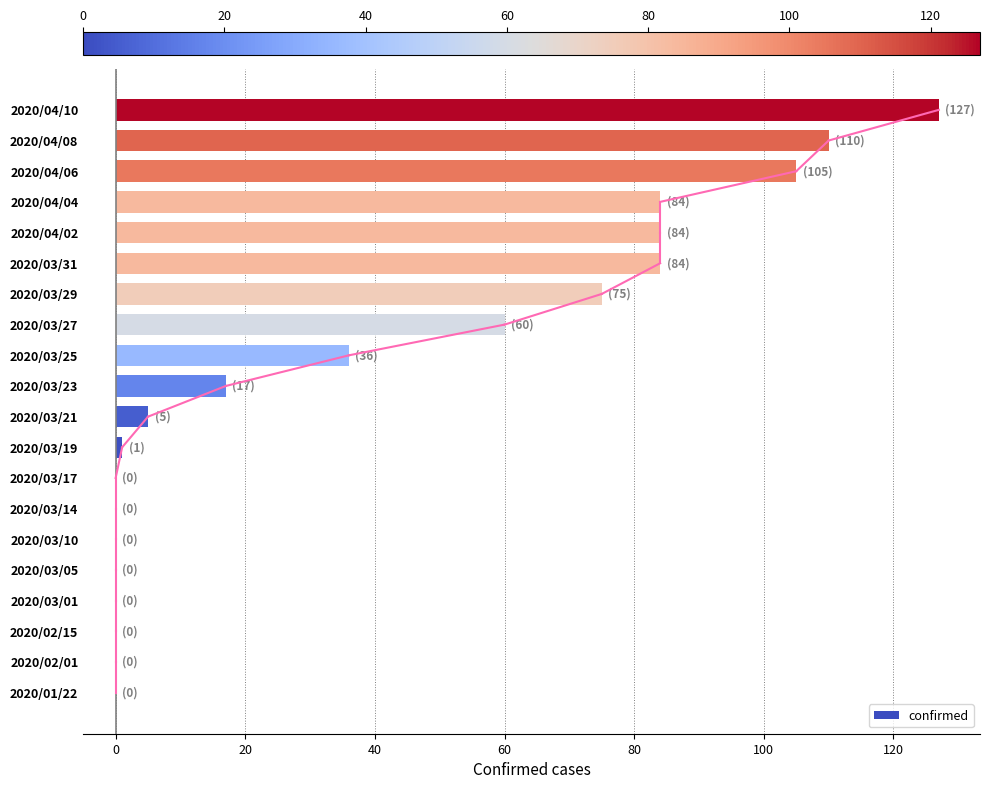

Reading bottom to top, what are all the values shown in this chart?

2020/01/22=0	2020/02/01=0	2020/02/15=0	2020/03/01=0	2020/03/05=0	2020/03/10=0	2020/03/14=0	2020/03/17=0	2020/03/19=1	2020/03/21=5	2020/03/23=17	2020/03/25=36	2020/03/27=60	2020/03/29=75	2020/03/31=84	2020/04/02=84	2020/04/04=84	2020/04/06=105	2020/04/08=110	2020/04/10=127